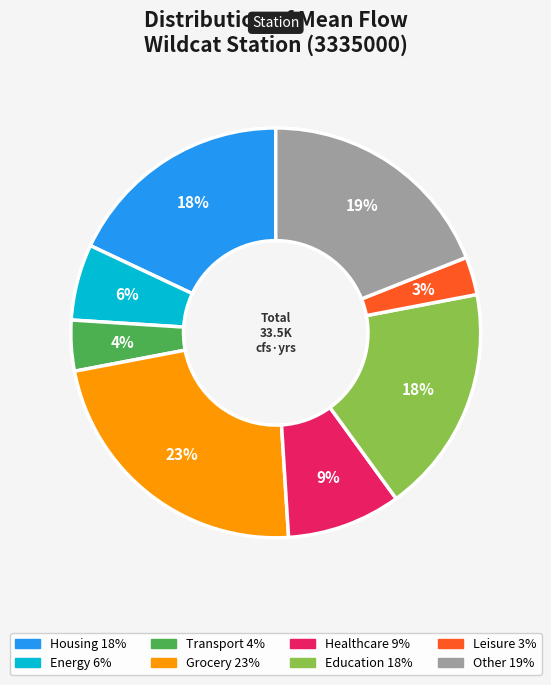

To the nearest percent, what is the difference between the largest and smallest slice percentages?

20%